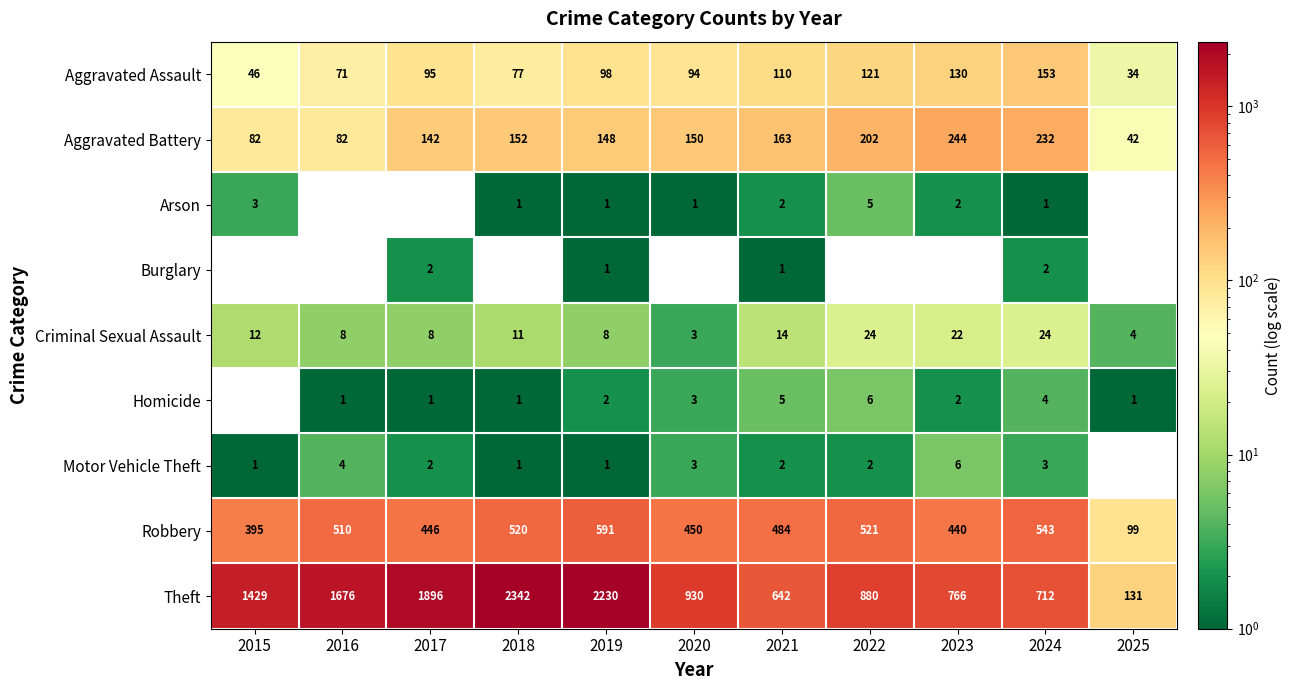

What is the total value across all series at 2024?

1674